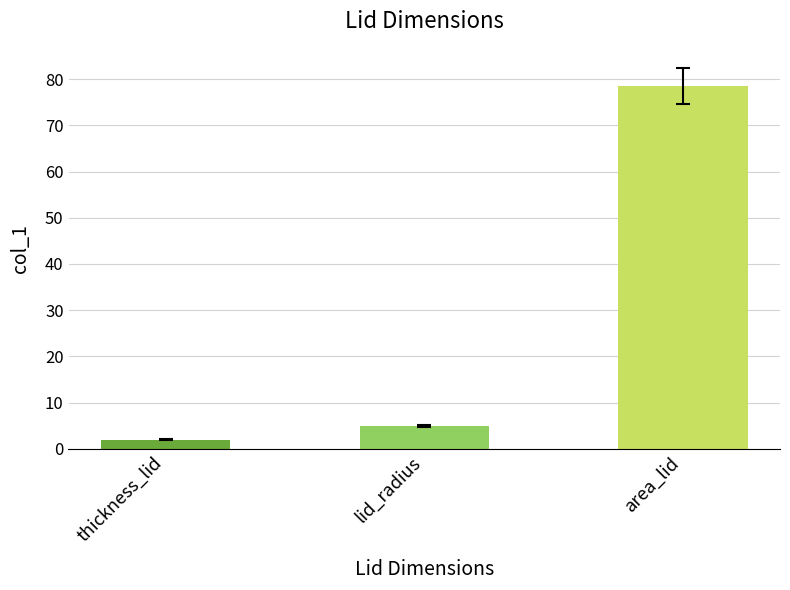

What is the sum of all values?

85.5